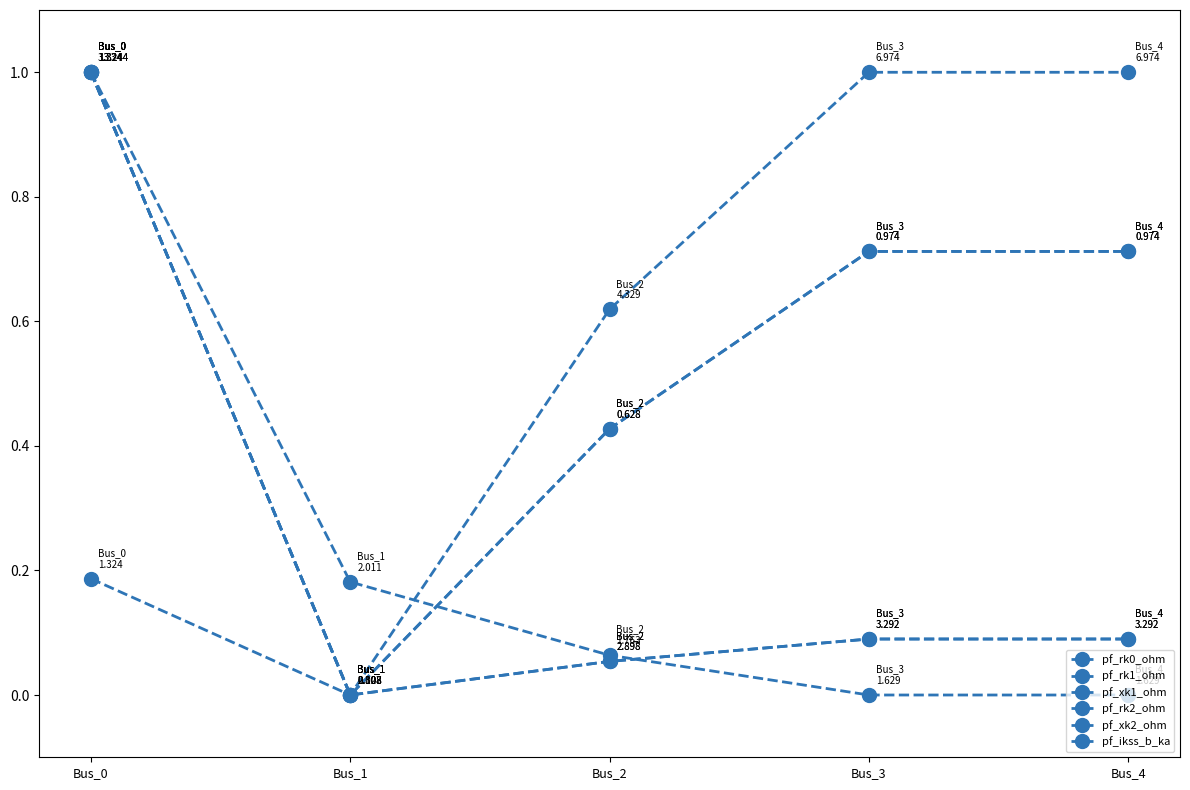

Does the chart have visible grid lines?

No